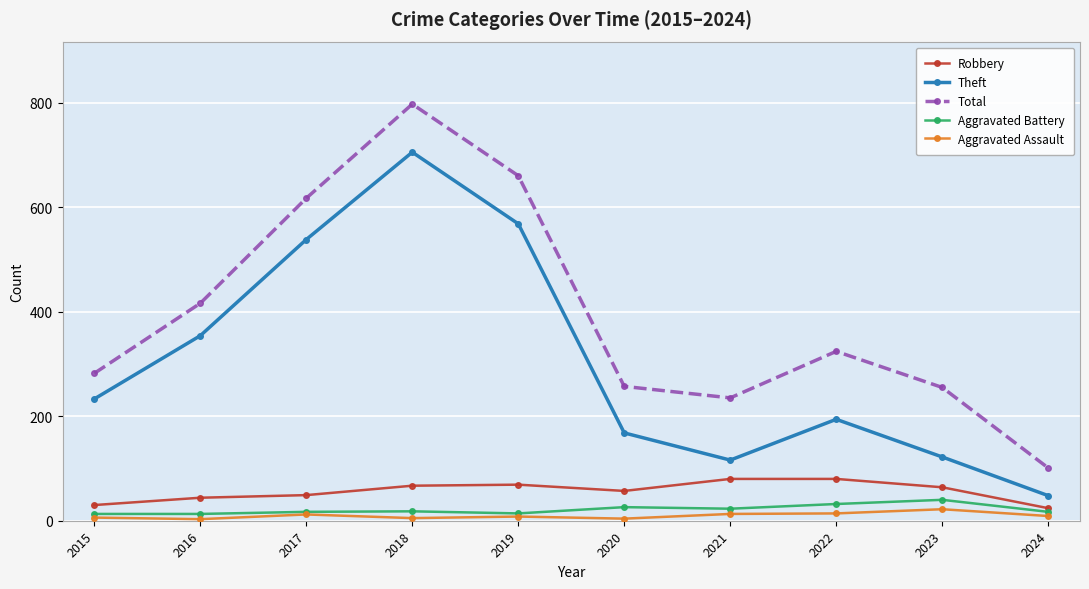

Where is the first local minimum for Theft?

2021